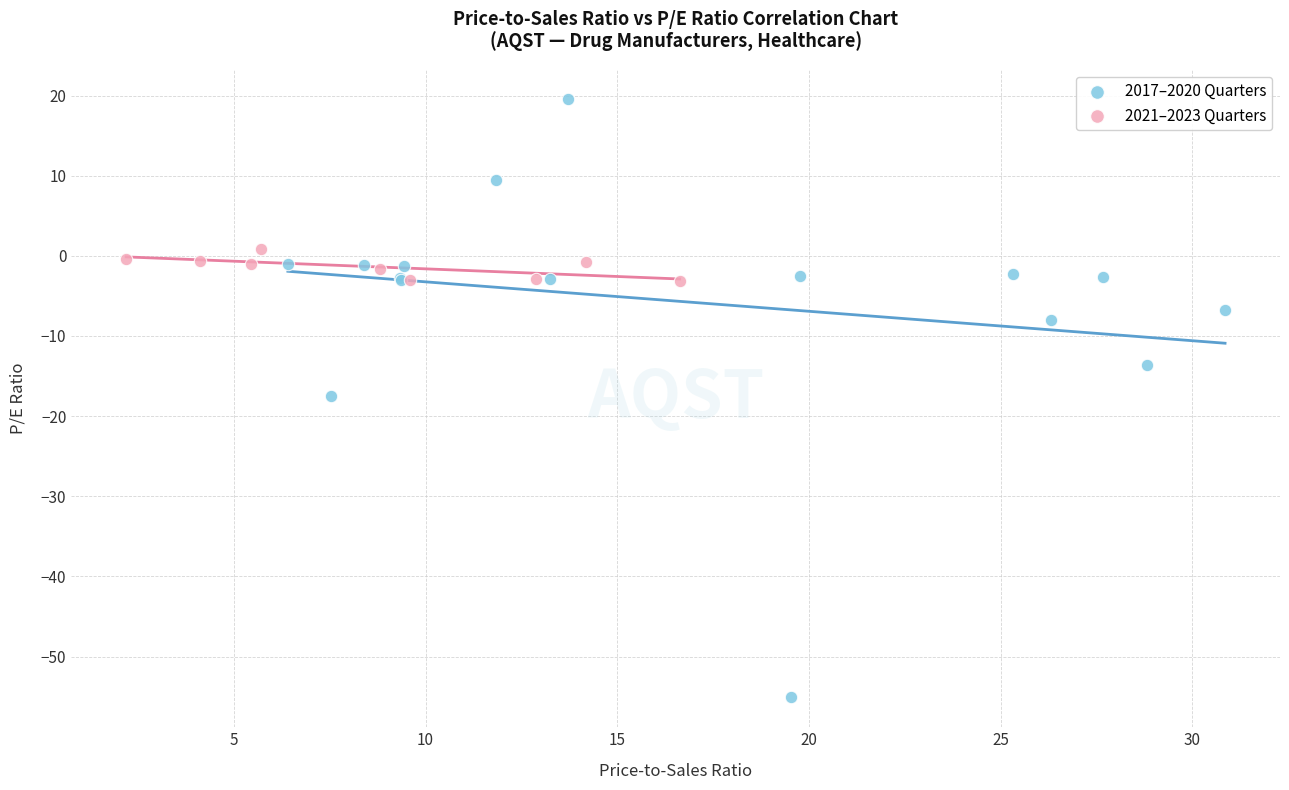

Which series has the widest spread of Y values?

2017–2020 Quarters